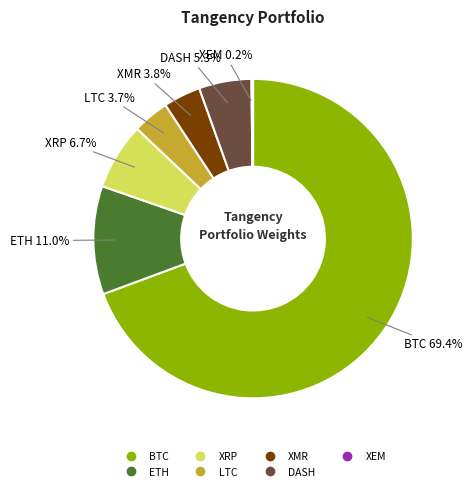

True or false: ETH accounts for 11% of the total.

True